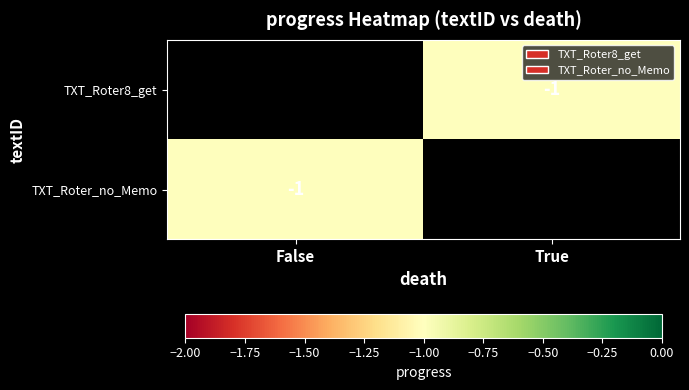

At which category does the chart reach its minimum across all series?

True